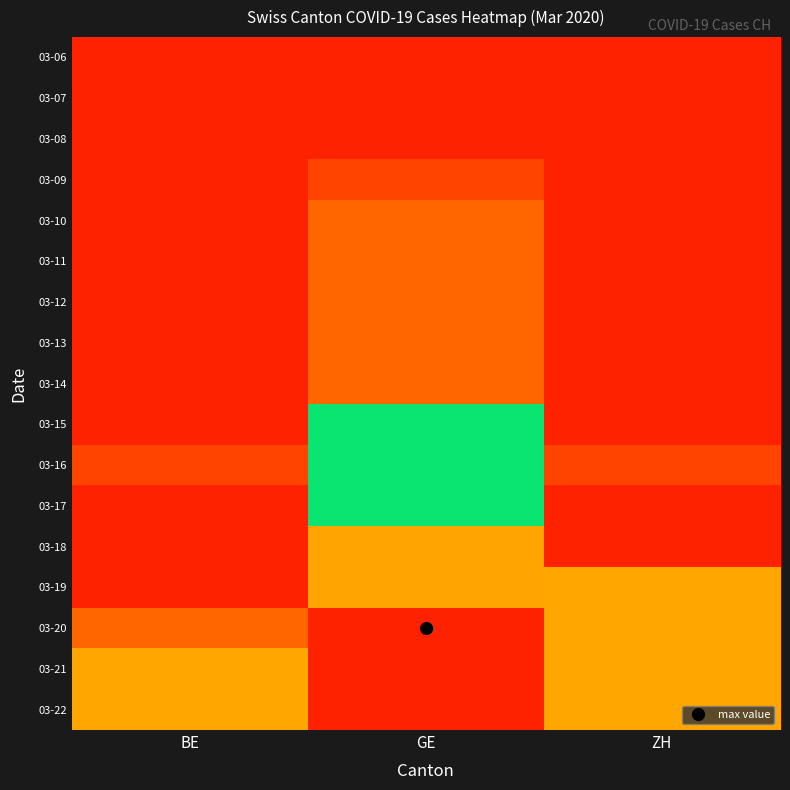

What is the difference between the highest and lowest values at BE?

3